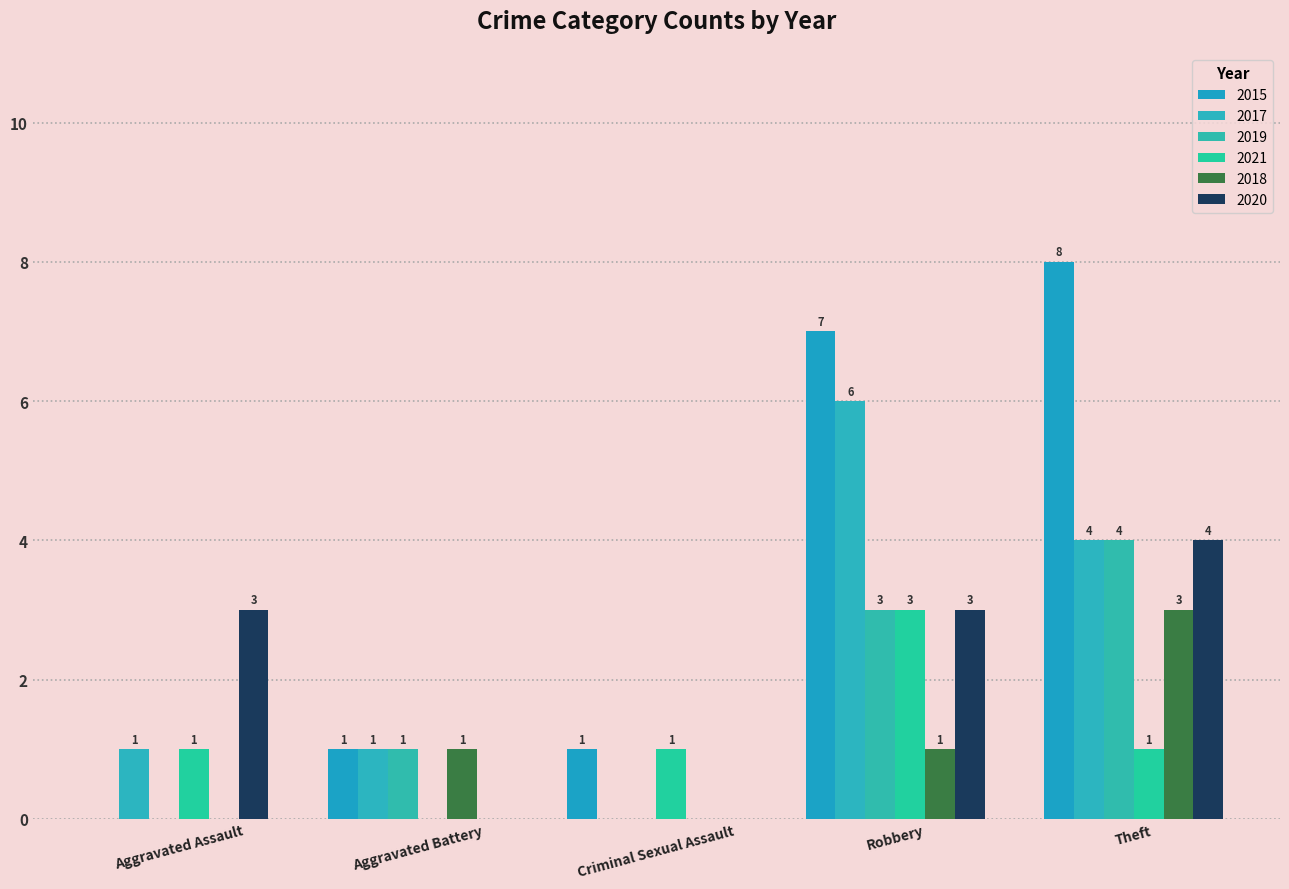

Where is 2015 nearest to the value 4?

Aggravated Battery